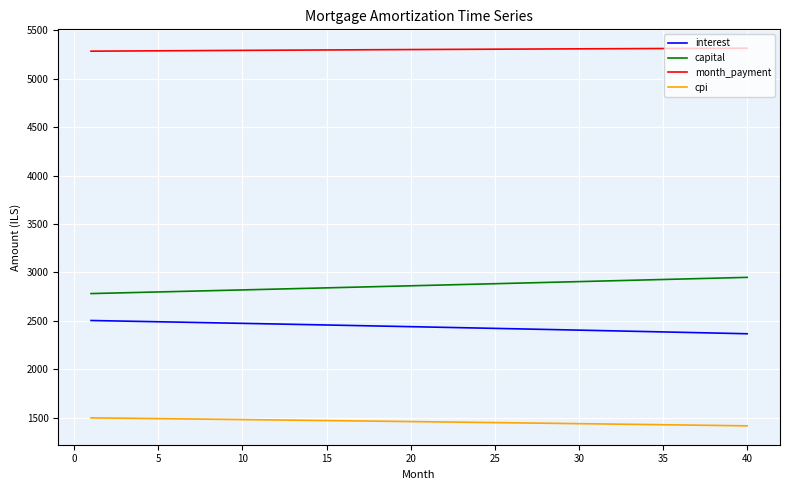

What is the minimum value shown in the chart?

1415.7